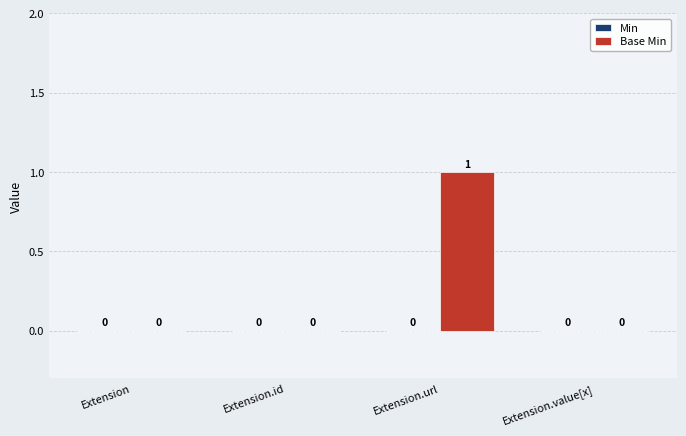

What is the greatest value displayed?

1